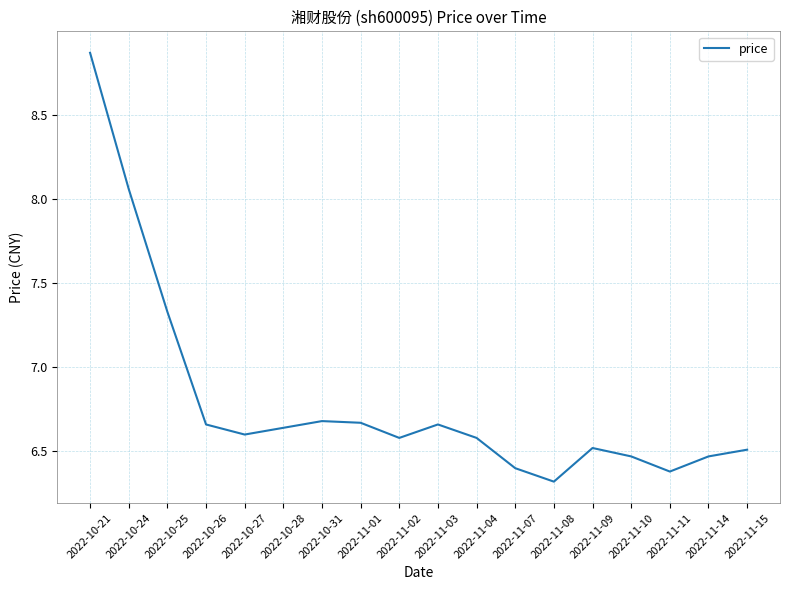

What position from the right is 2022-11-09?

5